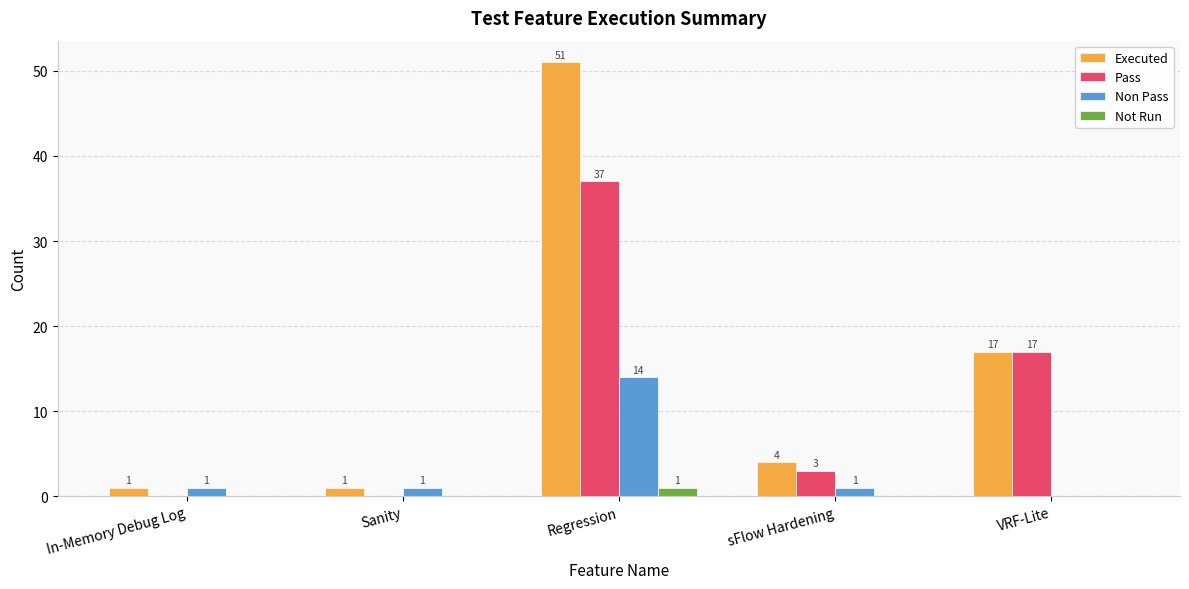

At which category is the sum across all series the highest?

Regression